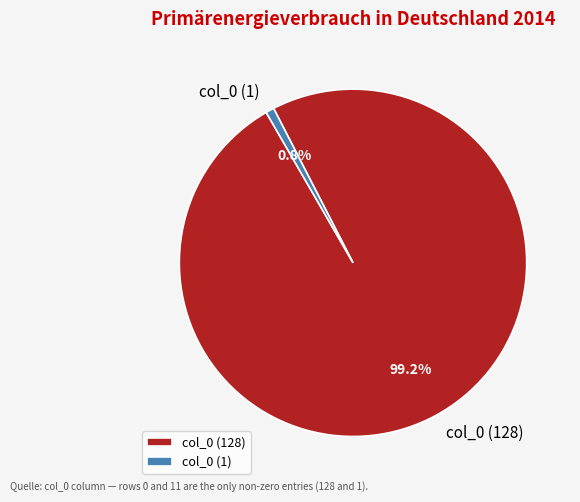

How many segments does this pie chart have?

2